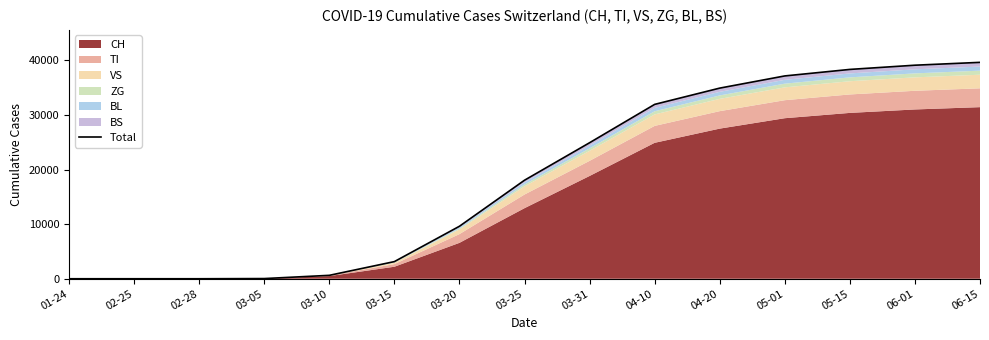

What is the maximum value shown in the chart?

39638